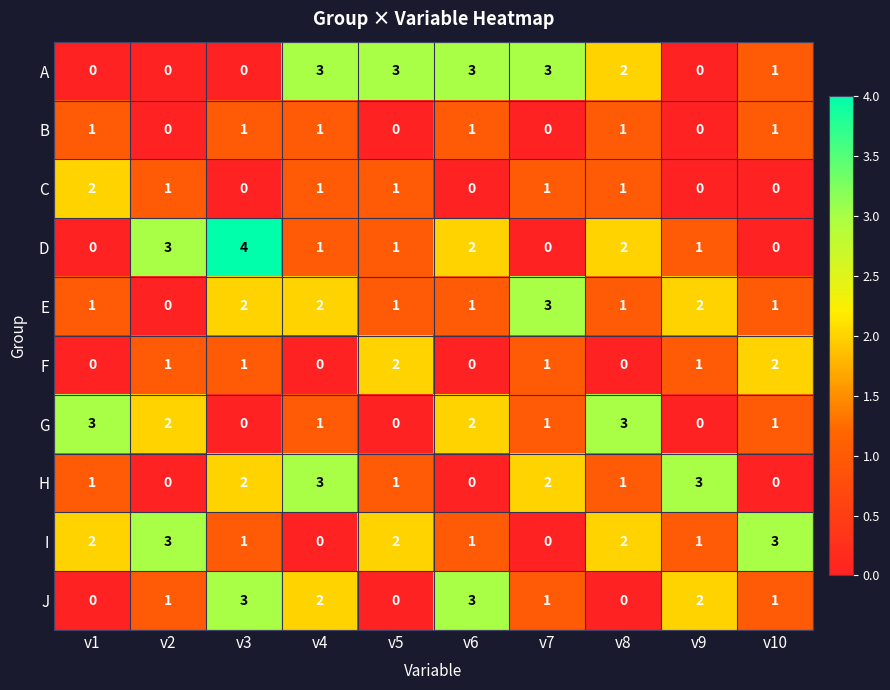

The H series shows 0 at v5. True or false?

False